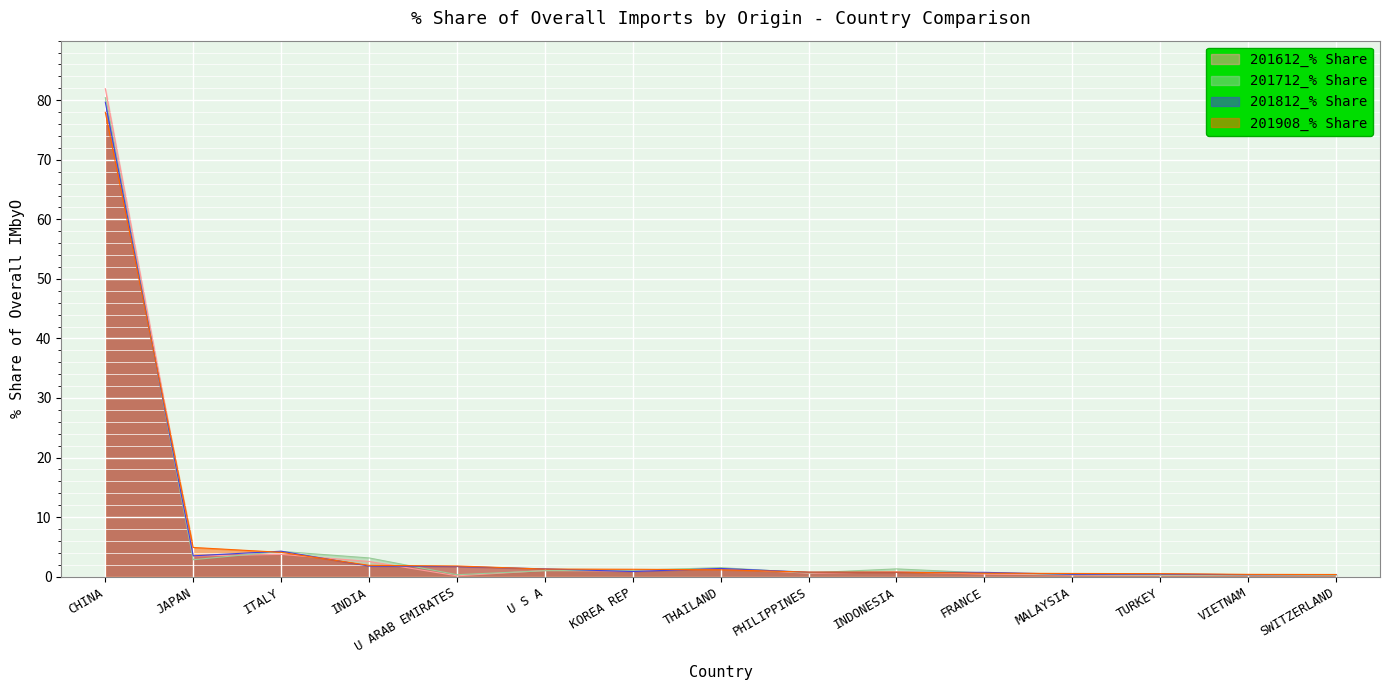

Rank the categories by 201612_% Share value from lowest to highest.

U ARAB EMIRATES, TURKEY, VIETNAM, MALAYSIA, SWITZERLAND, FRANCE, PHILIPPINES, INDONESIA, KOREA REP, U S A, THAILAND, INDIA, JAPAN, ITALY, CHINA